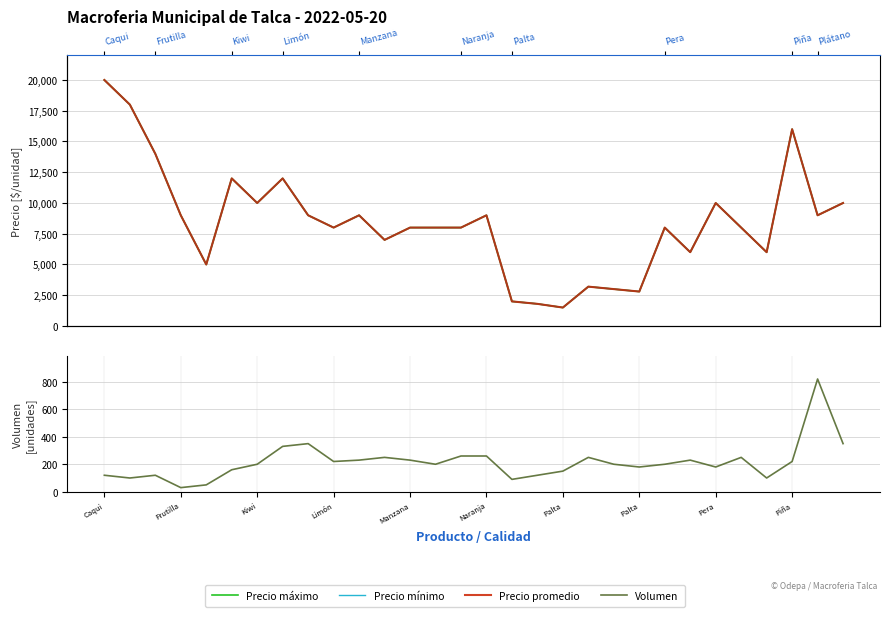

The Precio mínimo series shows 1500 at Palta. True or false?

True